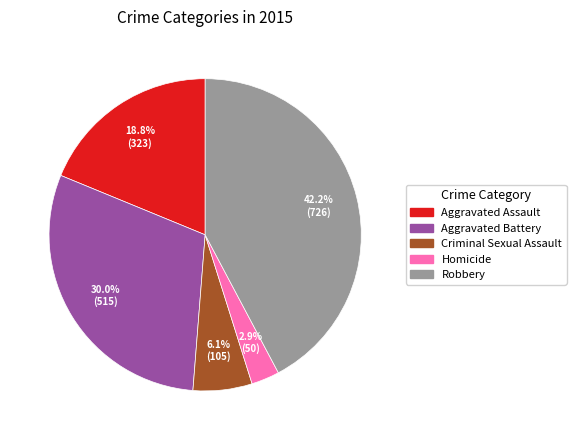

What is the smallest slice in the pie chart?

Homicide